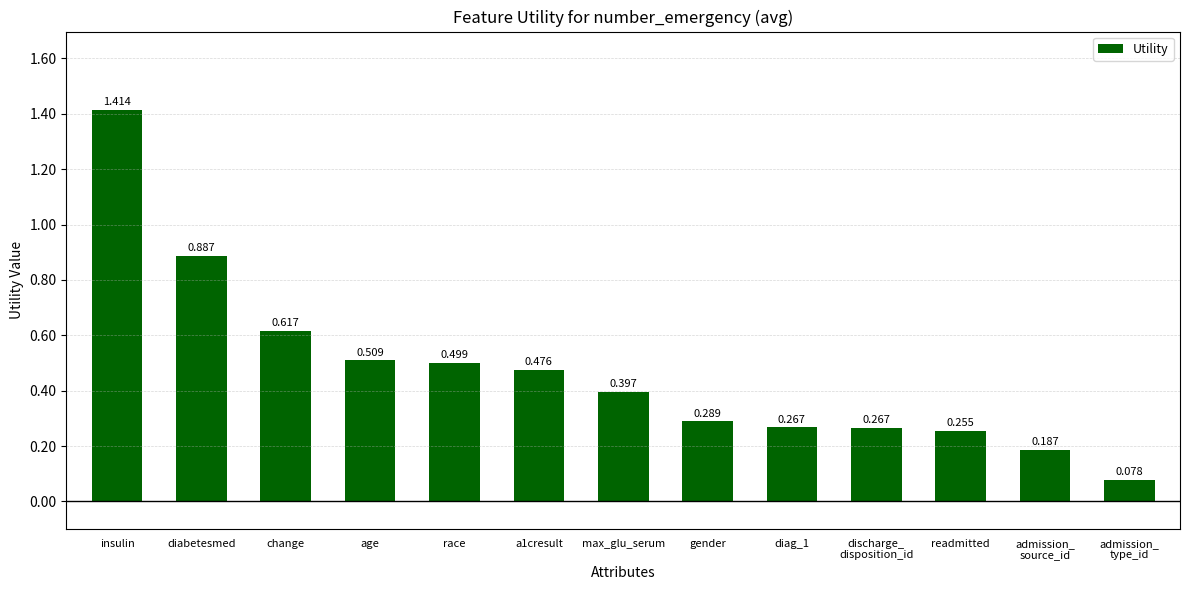

True or false: the data shows 0.8 at age.

False